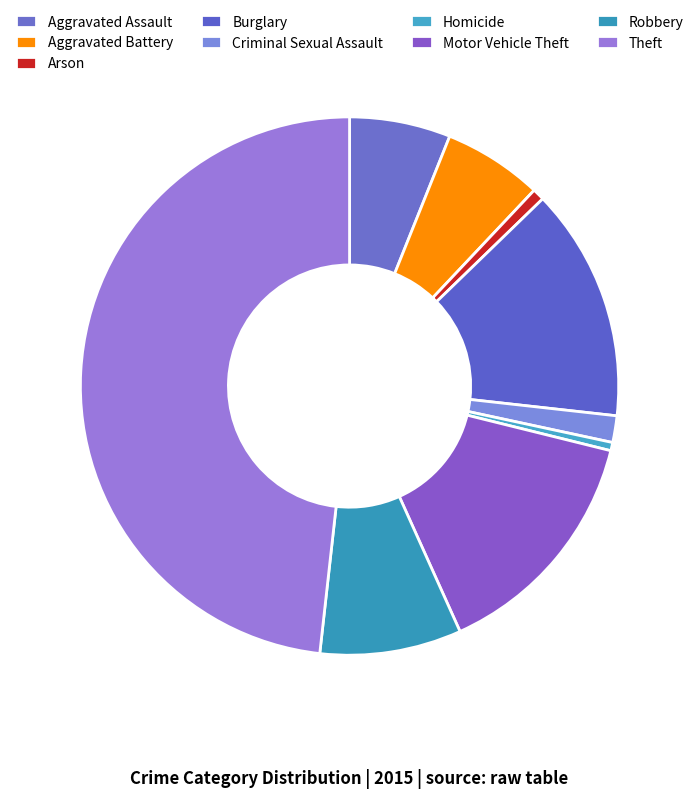

Count the number of slices in the pie.

9